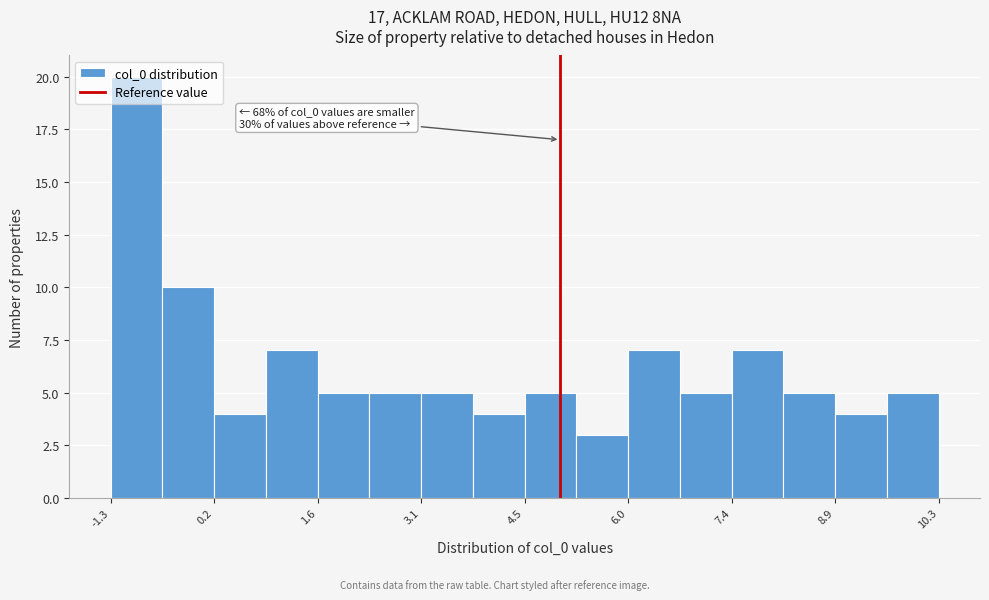

Read against the x-axis, roughly where is the centre of the tallest bar?

-1.0